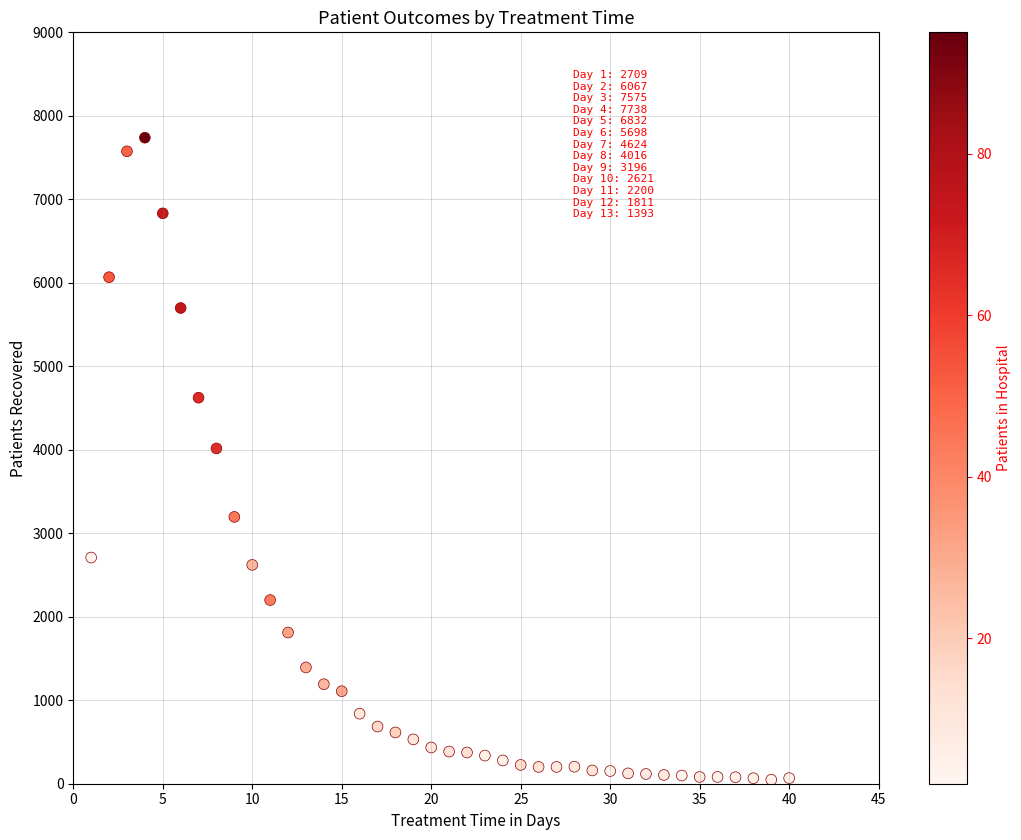

What is the range of Y values (max minus min)?

7690